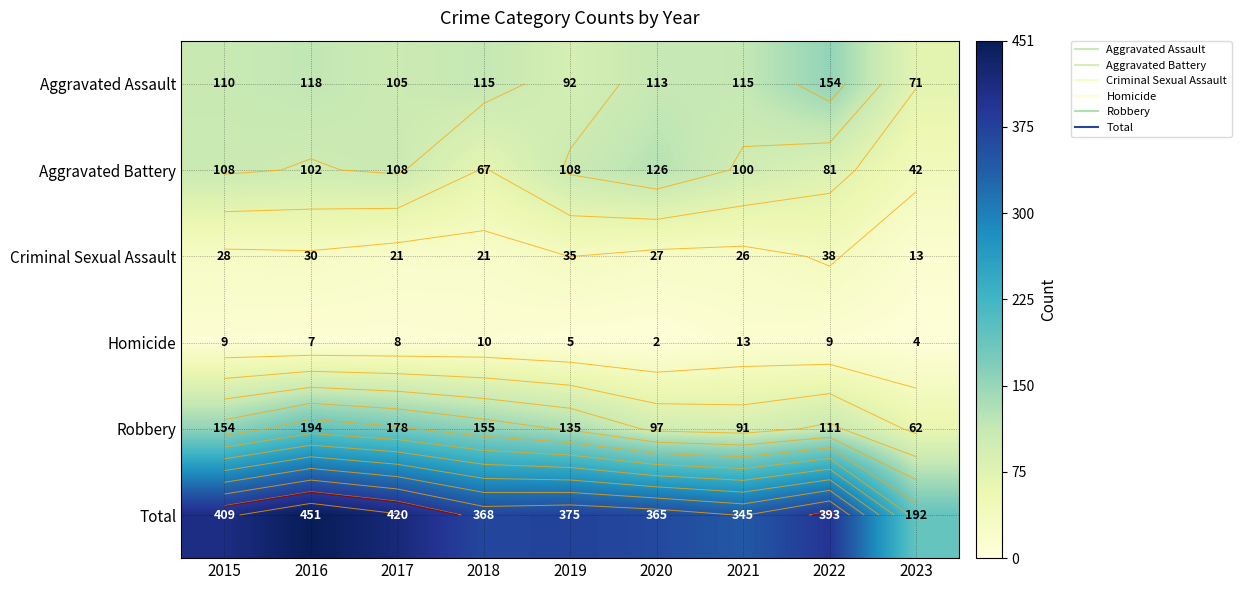

Read the Robbery value at 2020.

97